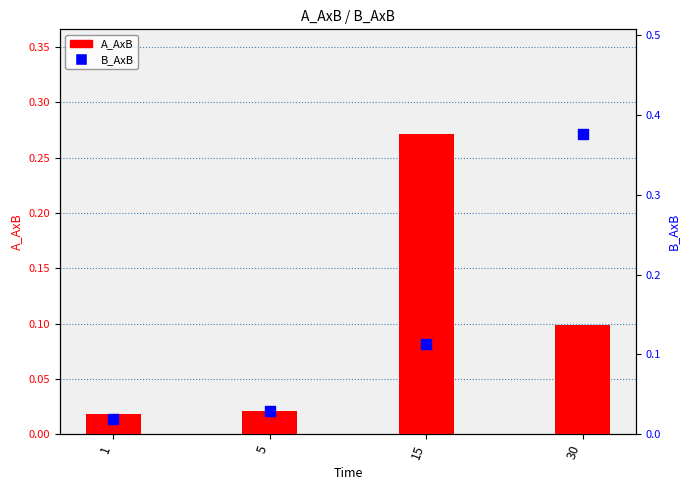

What are all the series names shown in the legend?

A_AxB, B_AxB